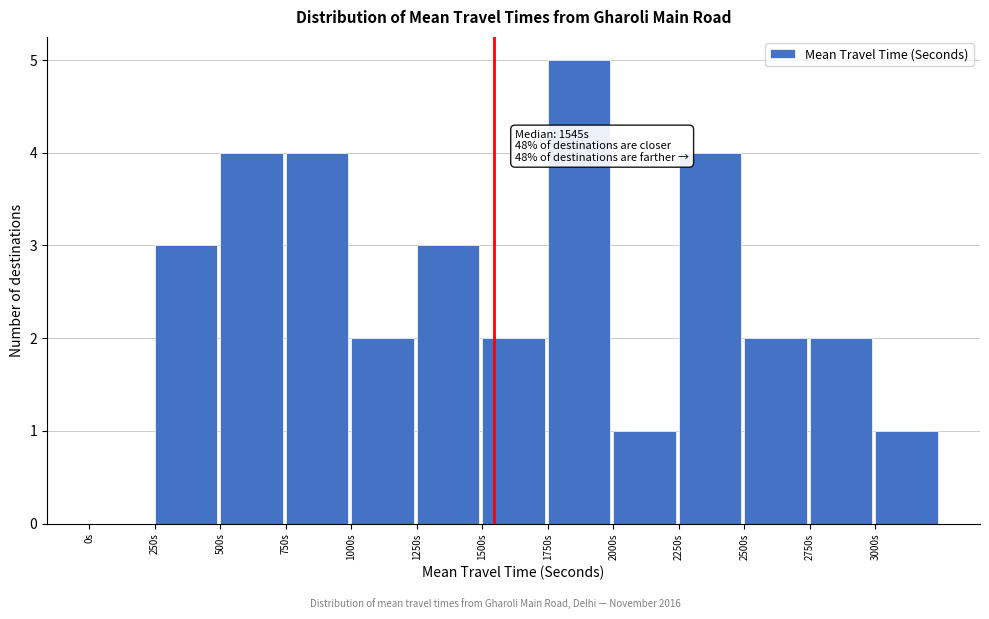

Which range on the x-axis has the tallest bar?

1750 to 2000